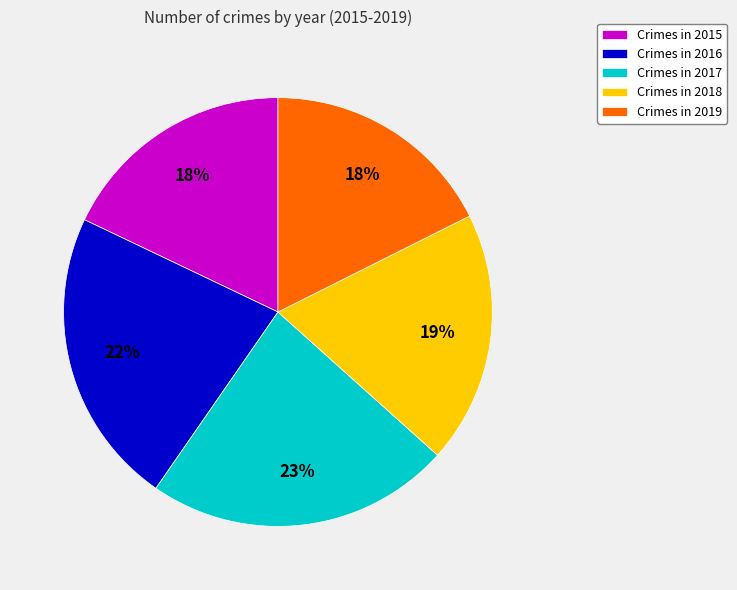

To the nearest percent, what is the average slice percentage?

20%